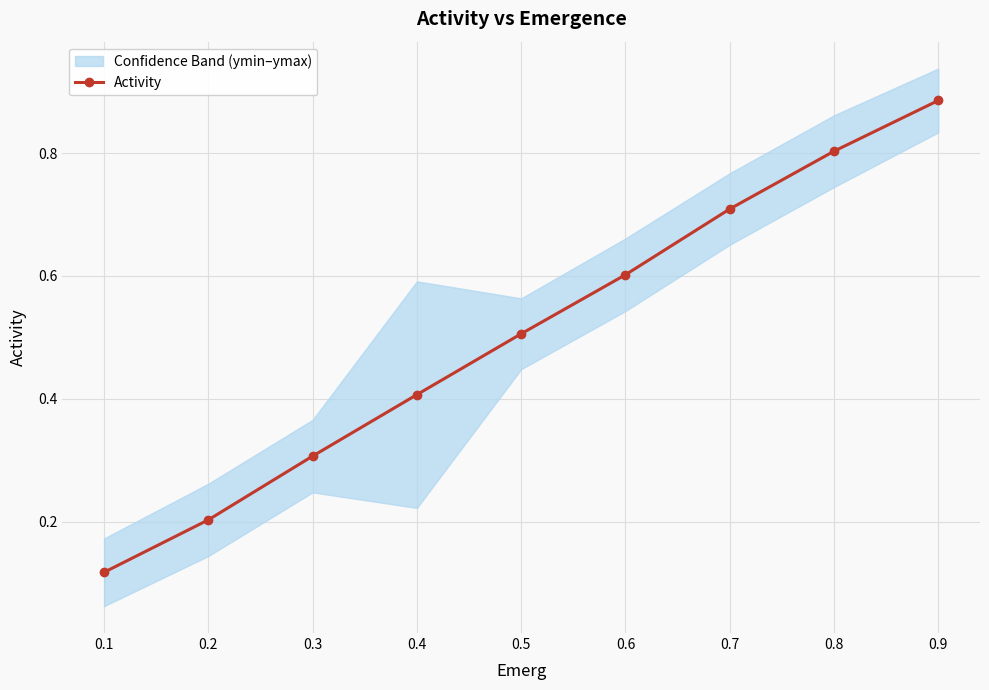

Reading left to right, extract all data points from this chart.

0.1	0.2	0.3	0.4	0.5	0.6	0.7	0.8	0.9